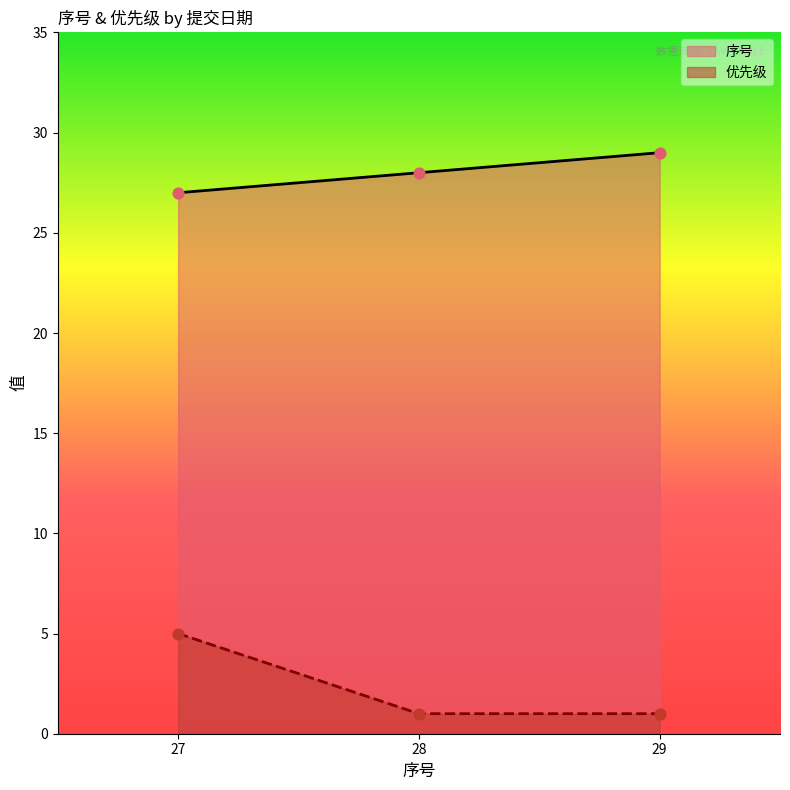

At how many categories does at least one series exceed 24?

3